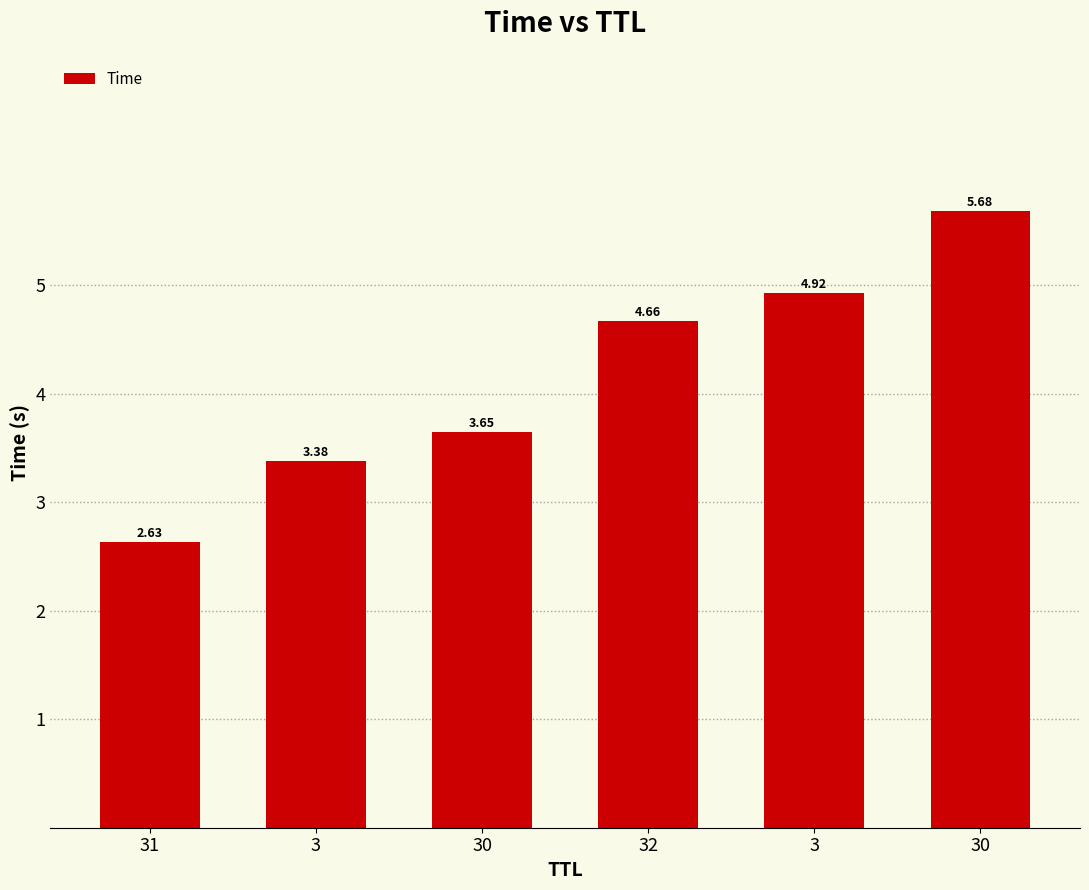

How many data points are less than 4?

3